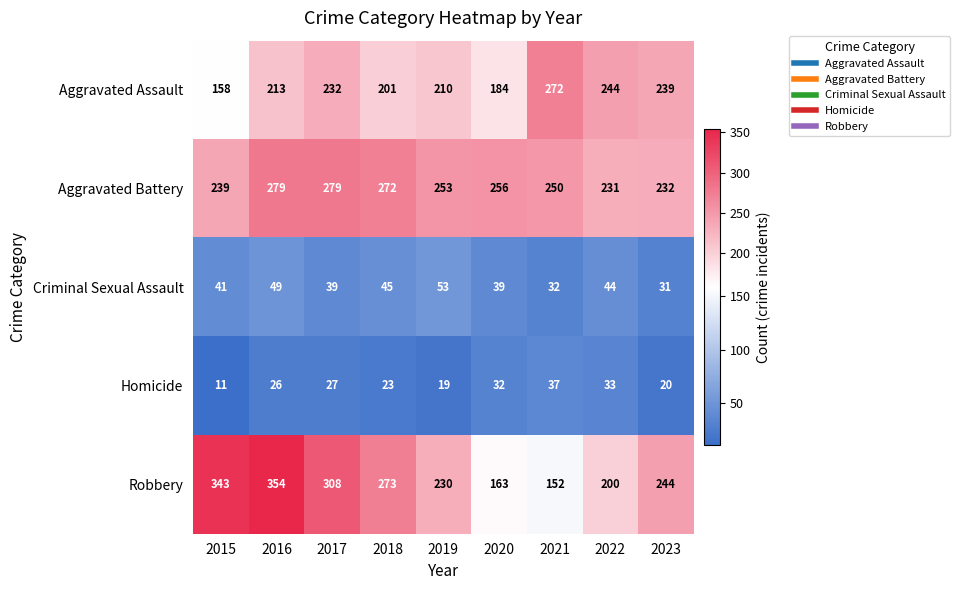

What is the difference between the second highest and minimum values in the Criminal Sexual Assault series?

18